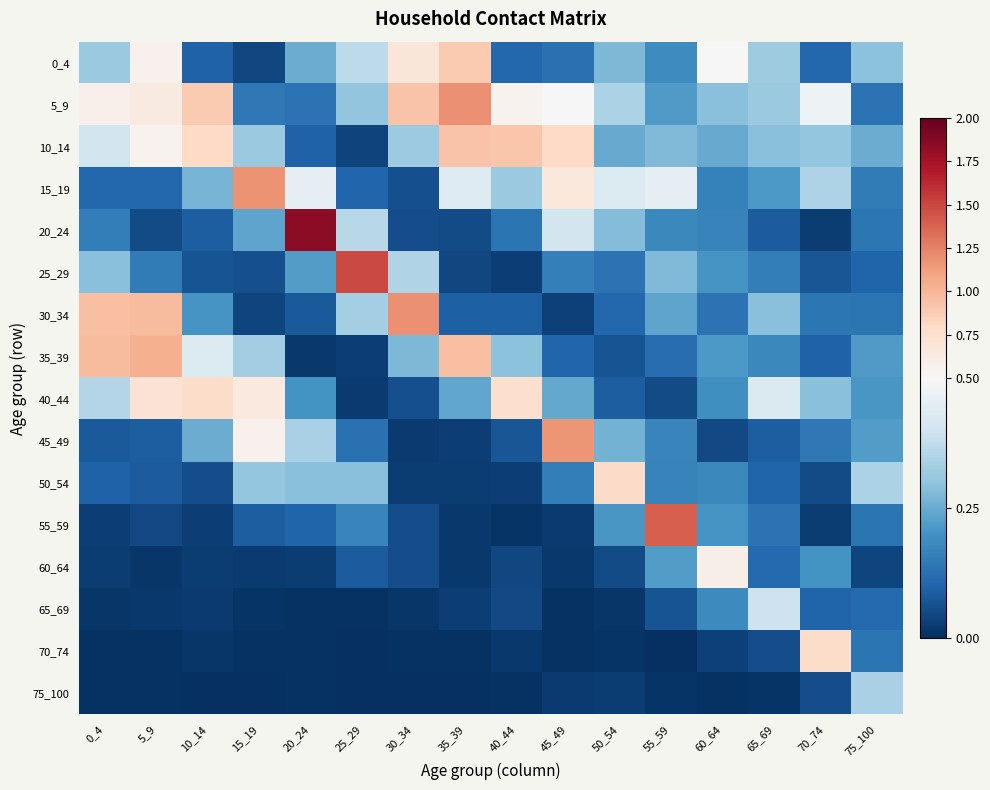

Reading right to left, list all the values displayed in this chart.

0_4: 75_100=0.3	70_74=0.1	65_69=0.3	60_64=0.5	55_59=0.2	50_54=0.3	45_49=0.1	40_44=0.1	35_39=0.9	30_34=0.7	25_29=0.4	20_24=0.3	15_19=0.0	10_14=0.1	5_9=0.6	0_4=0.3
5_9: 75_100=0.1	70_74=0.5	65_69=0.3	60_64=0.3	55_59=0.2	50_54=0.3	45_49=0.5	40_44=0.5	35_39=1.2	30_34=0.9	25_29=0.3	20_24=0.1	15_19=0.1	10_14=0.9	5_9=0.6	0_4=0.6
10_14: 75_100=0.3	70_74=0.3	65_69=0.3	60_64=0.2	55_59=0.3	50_54=0.2	45_49=0.8	40_44=0.9	35_39=0.9	30_34=0.3	25_29=0.0	20_24=0.1	15_19=0.3	10_14=0.8	5_9=0.6	0_4=0.4
15_19: 75_100=0.1	70_74=0.3	65_69=0.2	60_64=0.2	55_59=0.5	50_54=0.4	45_49=0.7	40_44=0.3	35_39=0.4	30_34=0.1	25_29=0.1	20_24=0.5	15_19=1.2	10_14=0.3	5_9=0.1	0_4=0.1
20_24: 75_100=0.1	70_74=0.0	65_69=0.1	60_64=0.2	55_59=0.2	50_54=0.3	45_49=0.4	40_44=0.1	35_39=0.1	30_34=0.1	25_29=0.4	20_24=1.8	15_19=0.2	10_14=0.1	5_9=0.1	0_4=0.2
25_29: 75_100=0.1	70_74=0.1	65_69=0.2	60_64=0.2	55_59=0.3	50_54=0.1	45_49=0.2	40_44=0.0	35_39=0.0	30_34=0.4	25_29=1.5	20_24=0.2	15_19=0.1	10_14=0.1	5_9=0.2	0_4=0.3
30_34: 75_100=0.1	70_74=0.1	65_69=0.3	60_64=0.1	55_59=0.2	50_54=0.1	45_49=0.0	40_44=0.1	35_39=0.1	30_34=1.2	25_29=0.3	20_24=0.1	15_19=0.0	10_14=0.2	5_9=1.0	0_4=1.0
35_39: 75_100=0.2	70_74=0.1	65_69=0.2	60_64=0.2	55_59=0.1	50_54=0.1	45_49=0.1	40_44=0.3	35_39=1.0	30_34=0.3	25_29=0.0	20_24=0.0	15_19=0.3	10_14=0.4	5_9=1.0	0_4=1.0
40_44: 75_100=0.2	70_74=0.3	65_69=0.4	60_64=0.2	55_59=0.1	50_54=0.1	45_49=0.2	40_44=0.8	35_39=0.2	30_34=0.1	25_29=0.0	20_24=0.2	15_19=0.6	10_14=0.8	5_9=0.7	0_4=0.4
45_49: 75_100=0.2	70_74=0.1	65_69=0.1	60_64=0.0	55_59=0.2	50_54=0.3	45_49=1.2	40_44=0.1	35_39=0.0	30_34=0.0	25_29=0.1	20_24=0.3	15_19=0.6	10_14=0.3	5_9=0.1	0_4=0.1
50_54: 75_100=0.3	70_74=0.1	65_69=0.1	60_64=0.2	55_59=0.2	50_54=0.8	45_49=0.2	40_44=0.0	35_39=0.0	30_34=0.0	25_29=0.3	20_24=0.3	15_19=0.3	10_14=0.1	5_9=0.1	0_4=0.1
55_59: 75_100=0.1	70_74=0.0	65_69=0.1	60_64=0.2	55_59=1.4	50_54=0.2	45_49=0.0	40_44=0.0	35_39=0.0	30_34=0.1	25_29=0.2	20_24=0.1	15_19=0.1	10_14=0.0	5_9=0.0	0_4=0.0
60_64: 75_100=0.0	70_74=0.2	65_69=0.1	60_64=0.6	55_59=0.2	50_54=0.1	45_49=0.0	40_44=0.0	35_39=0.0	30_34=0.1	25_29=0.1	20_24=0.0	15_19=0.0	10_14=0.0	5_9=0.0	0_4=0.0
65_69: 75_100=0.1	70_74=0.1	65_69=0.4	60_64=0.2	55_59=0.1	50_54=0.0	45_49=0.0	40_44=0.0	35_39=0.0	30_34=0.0	25_29=0.0	20_24=0.0	15_19=0.0	10_14=0.0	5_9=0.0	0_4=0.0
70_74: 75_100=0.1	70_74=0.8	65_69=0.1	60_64=0.0	55_59=0.0	50_54=0.0	45_49=0.0	40_44=0.0	35_39=0.0	30_34=0.0	25_29=0.0	20_24=0.0	15_19=0.0	10_14=0.0	5_9=0.0	0_4=0.0
75_100: 75_100=0.3	70_74=0.1	65_69=0.0	60_64=0.0	55_59=0.0	50_54=0.0	45_49=0.0	40_44=0.0	35_39=0.0	30_34=0.0	25_29=0.0	20_24=0.0	15_19=0.0	10_14=0.0	5_9=0.0	0_4=0.0